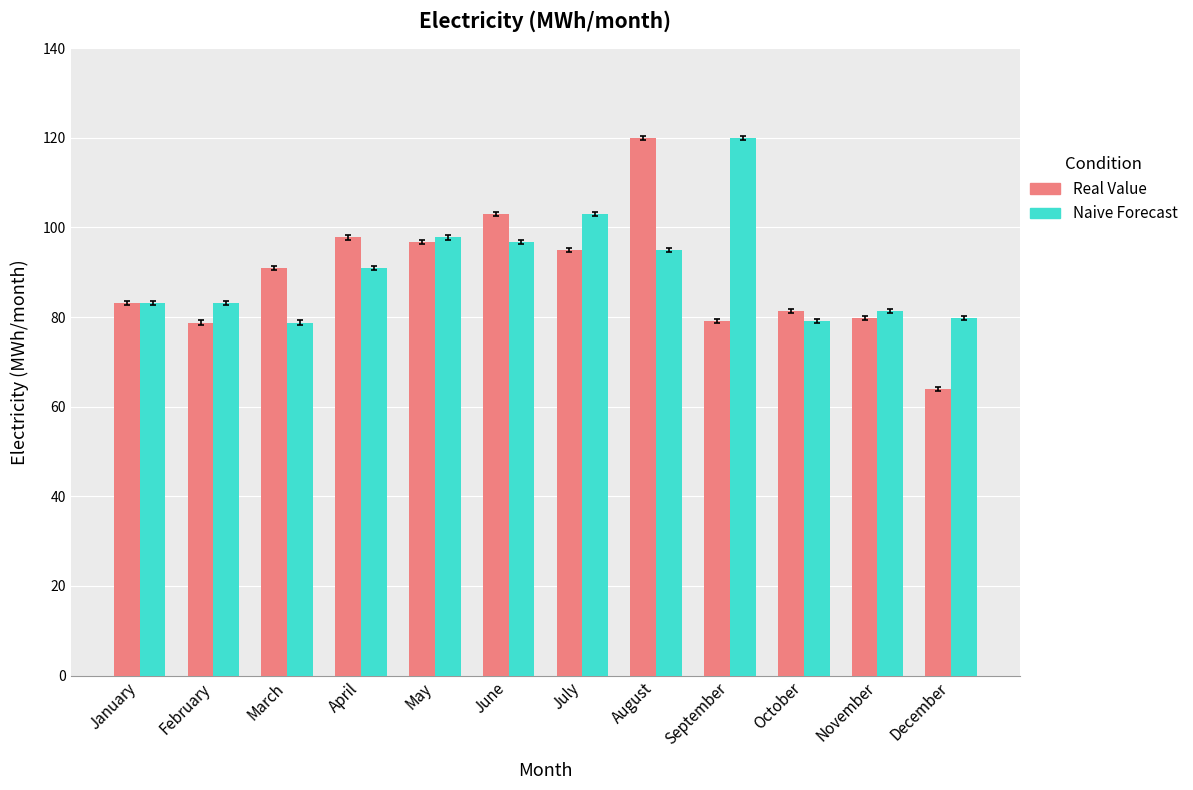

How many series are shown in this chart?

2